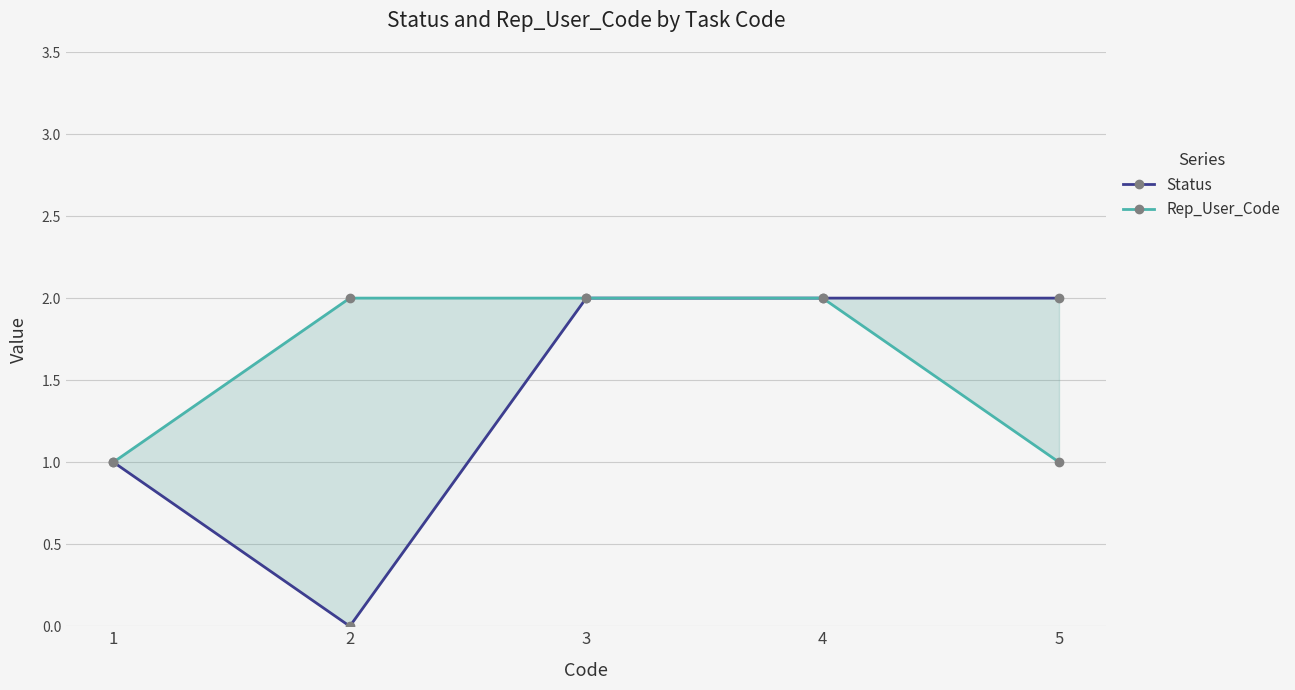

Reading left to right, extract all data points from this chart.

Status: 1=1	2=0	3=2	4=2	5=2
Rep_User_Code: 1=1	2=2	3=2	4=2	5=1